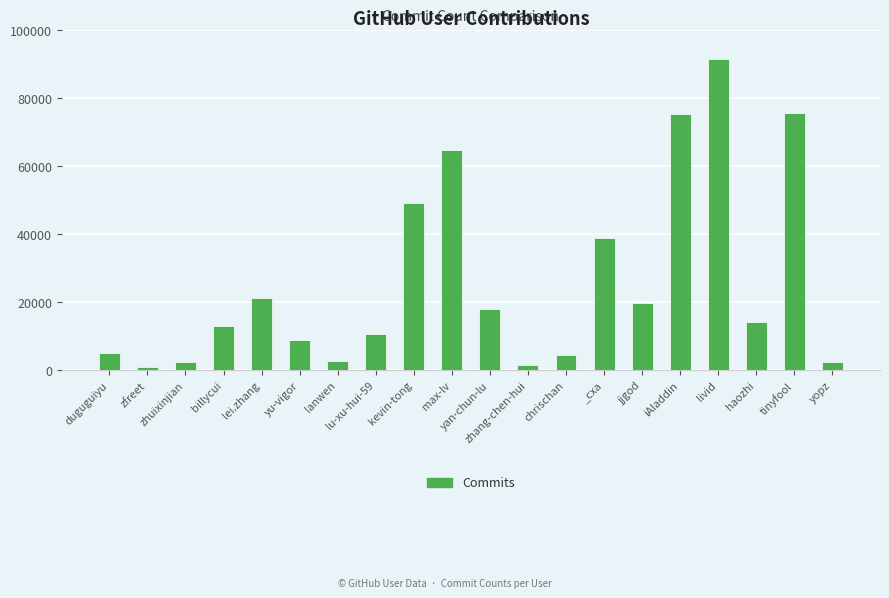

How many data points does each series have?

20